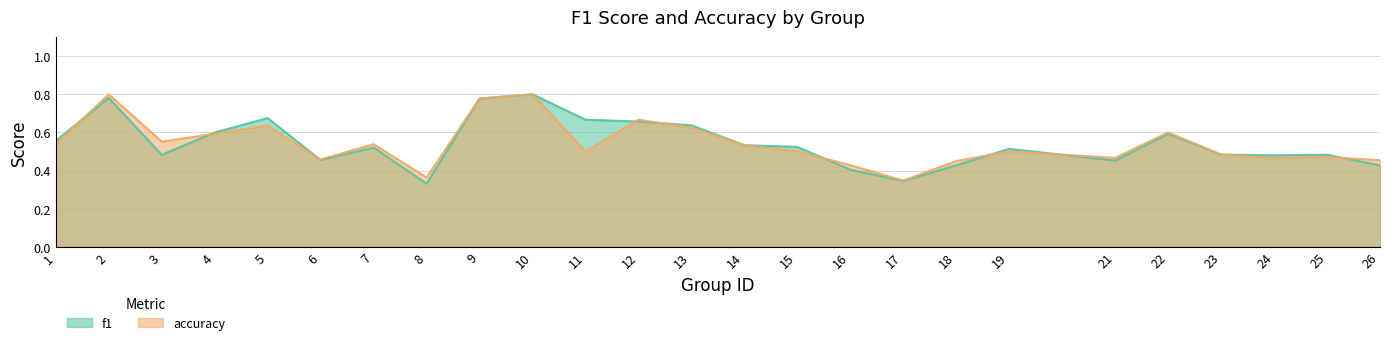

List the series in order of their overall mean, lowest first.

accuracy, f1